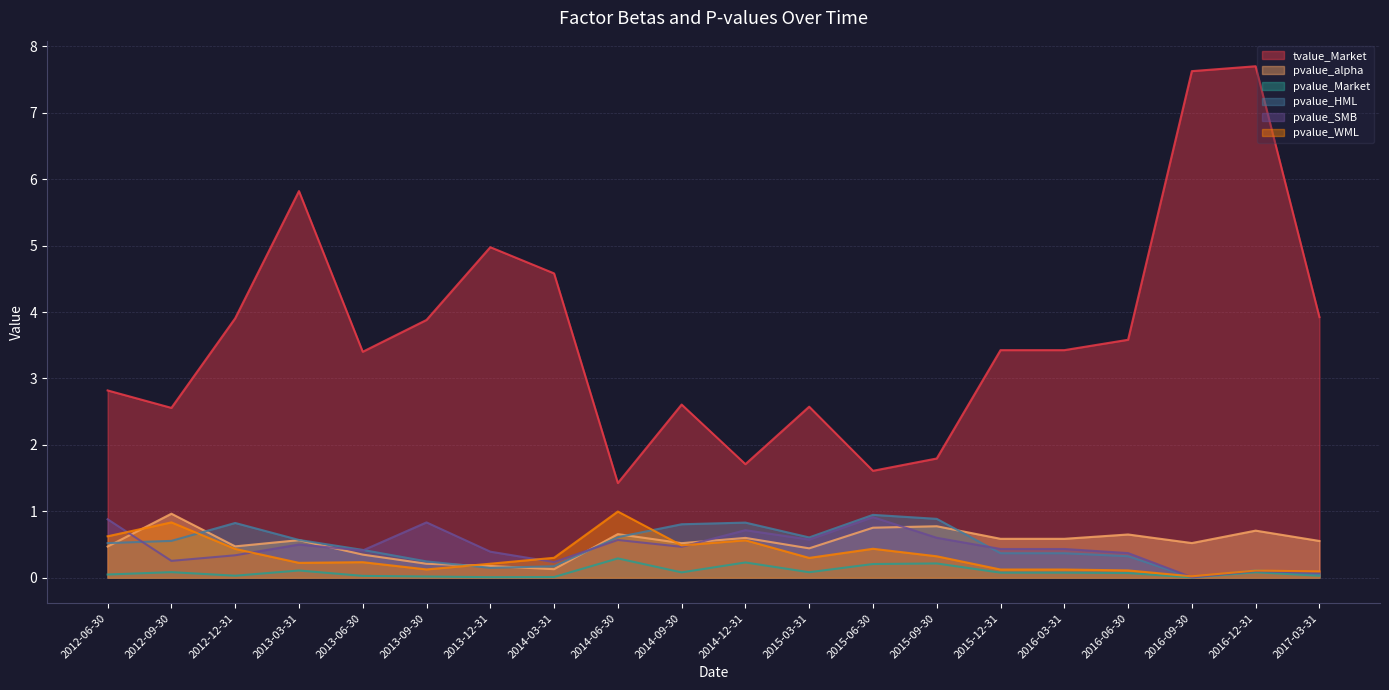

Between 2013-09-30 and 2016-12-31, which is larger?

2016-12-31